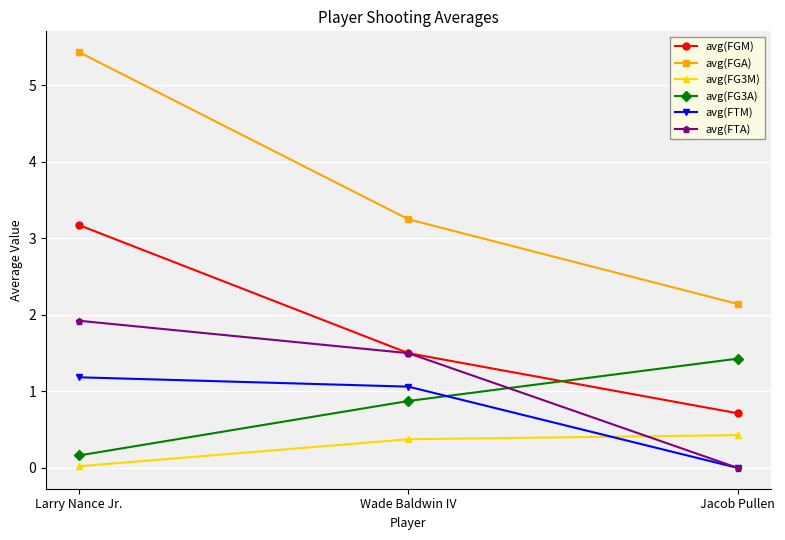

True or false: avg(FGA) has a value of 4.8 at Wade Baldwin IV.

False